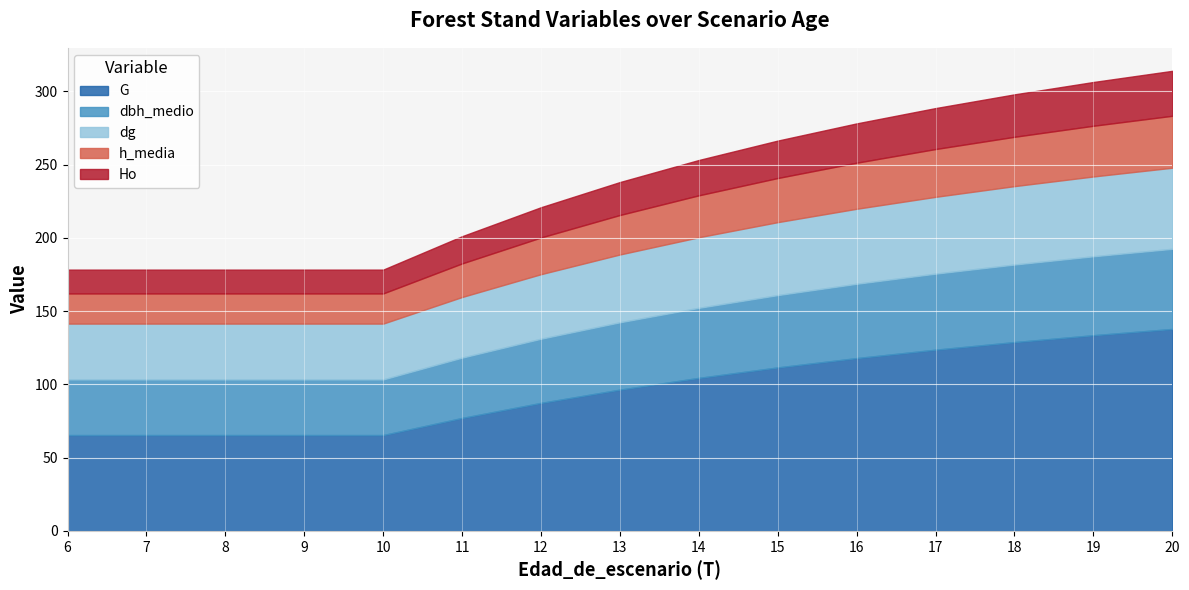

What is the value of the dbh_medio point at the 2nd from the left?

38.0